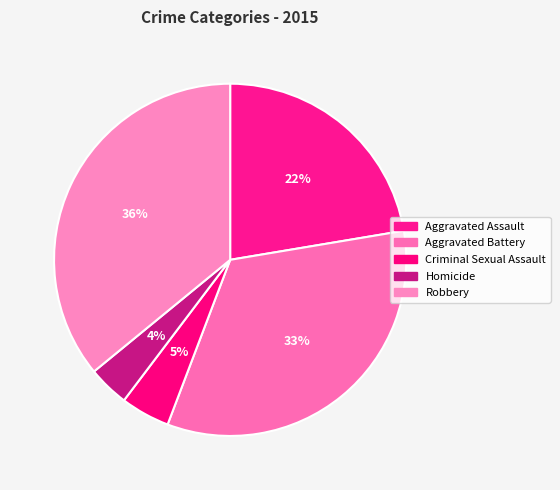

Is there a majority slice in this chart?

No